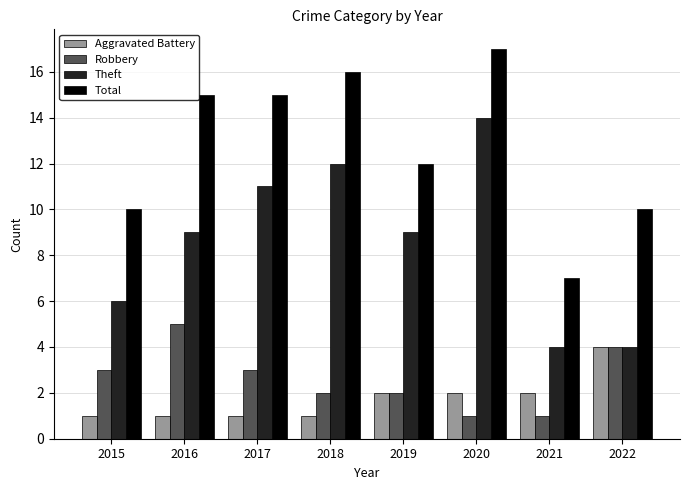

What is the average value of the Aggravated Battery series?

2